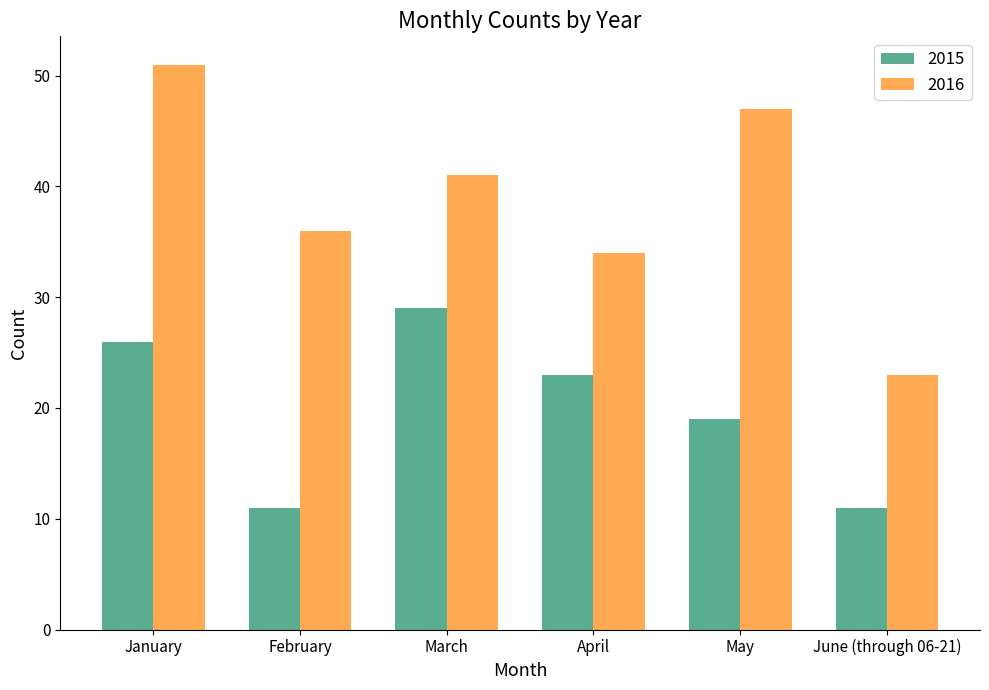

Reading left to right, list all the values displayed in this chart.

2015: 26	11	29	23	19	11
2016: 51	36	41	34	47	23